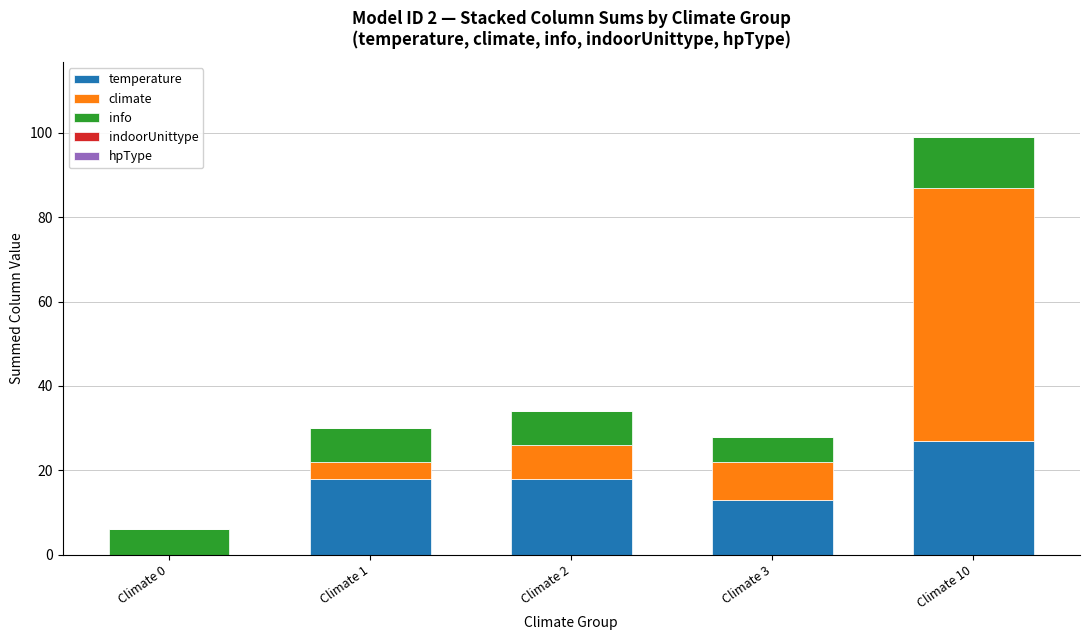

Which category has the highest value in the temperature series?

Climate 10